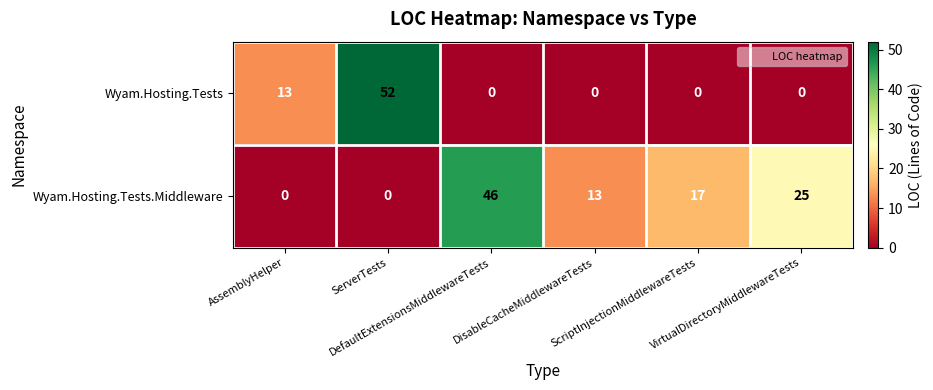

How many data points does each series have?

6